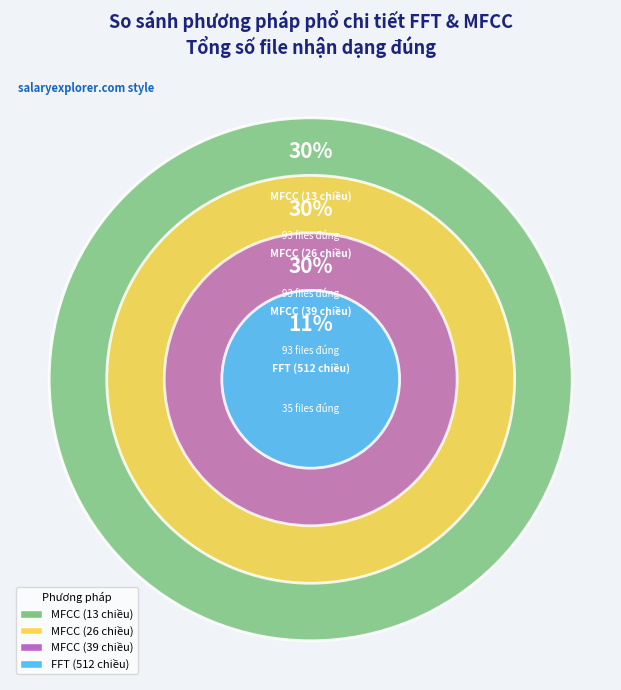

What is the largest slice in the pie chart?

MFCC (13 chiều)